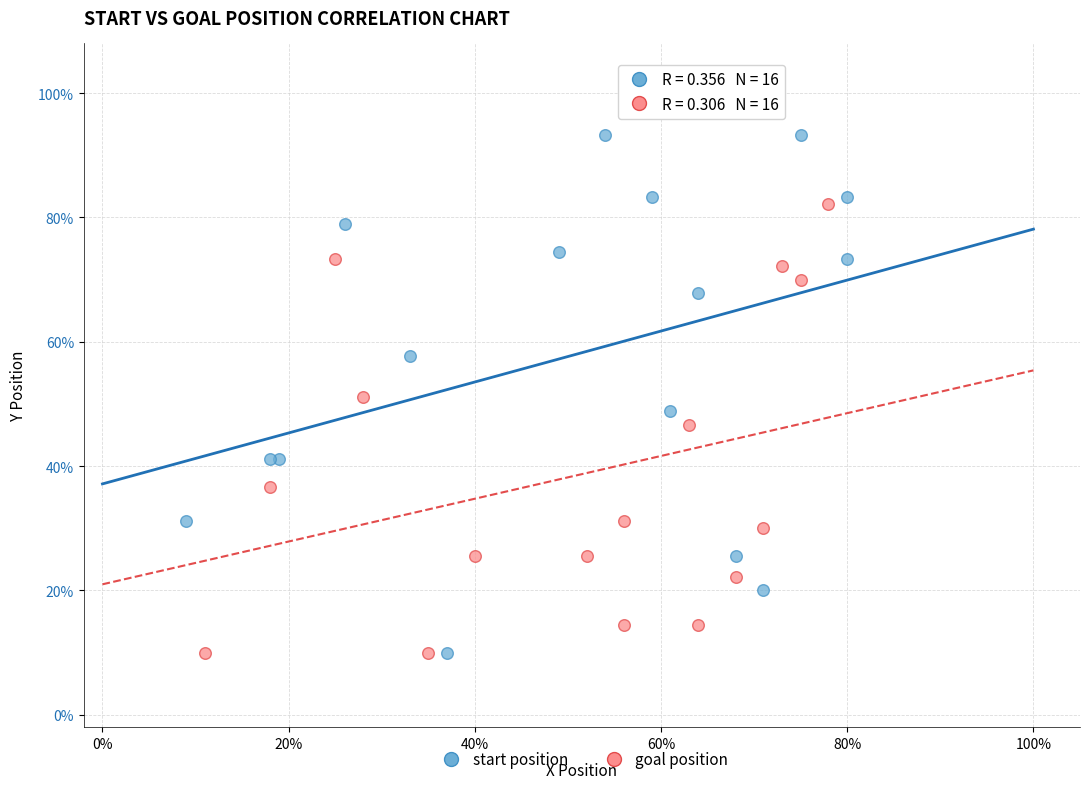

What are all the series names shown in the legend?

start position, goal position